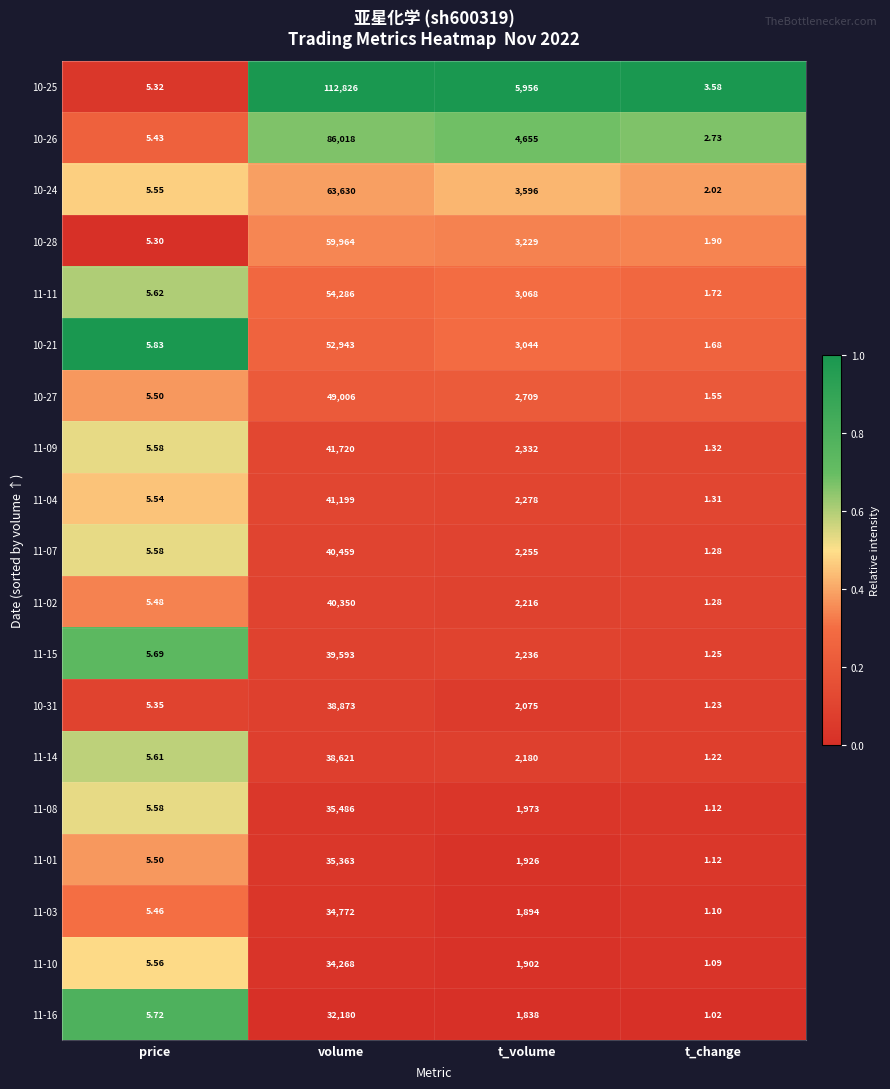

Where is 10-28 nearest to the value 29982?

t_volume